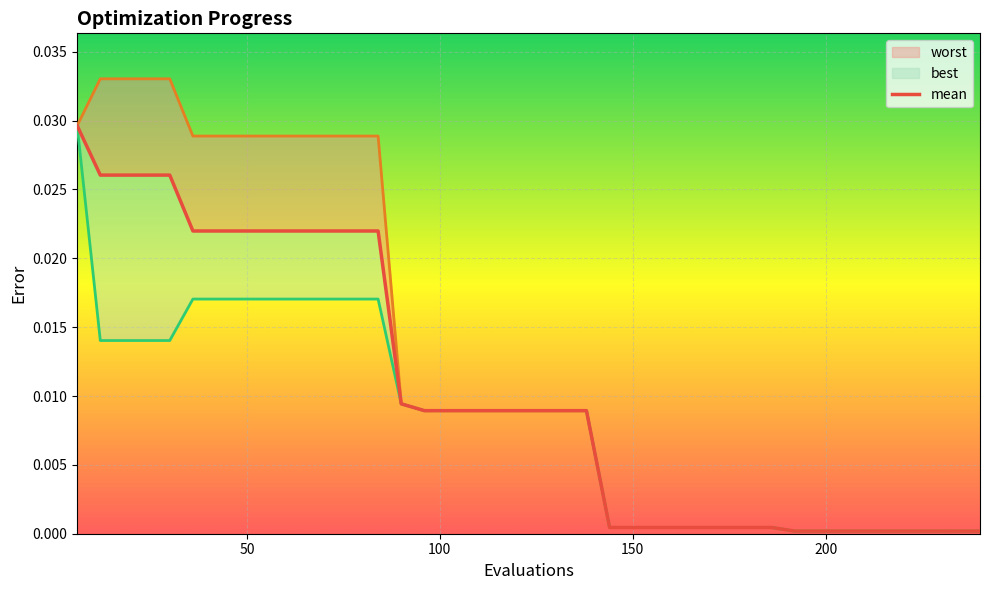

List the series in order of their peak value, lowest first.

best, mean, worst